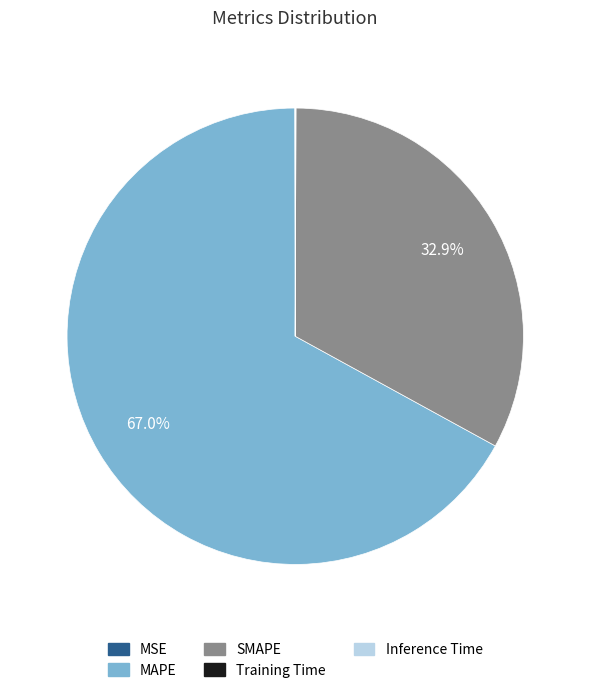

What is the largest slice in the pie chart?

MAPE